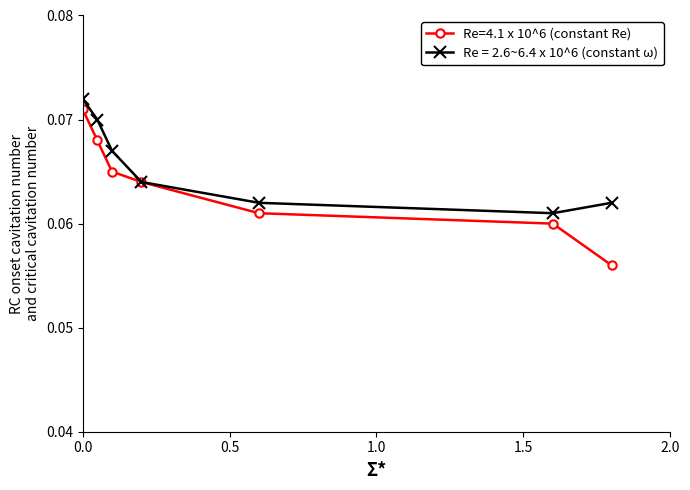

Count the Re = 2.6~6.4 x 10^6 (constant ω) values in the range 0 to 1.

7